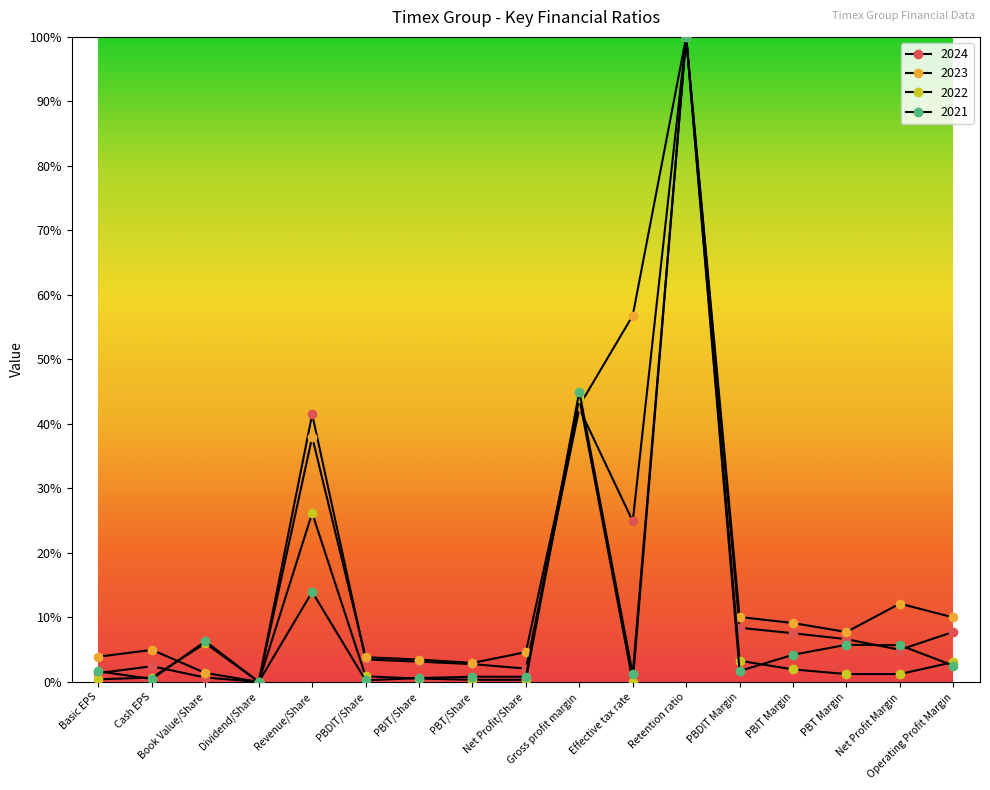

Reading left to right, what are all the values shown in this chart?

2024: 1.4	2.4	0.7	0.0	41.5	3.5	3.1	2.8	2.1	42.4	24.9	100.0	8.4	7.5	6.6	5.0	7.8
2023: 3.9	5.0	1.4	0.0	38.0	3.8	3.5	2.9	4.6	42.8	56.8	100.0	10.1	9.1	7.7	12.1	10.0
2022: 0.4	0.7	6.0	0.0	26.2	0.9	0.5	0.3	0.3	44.0	0.0	100.0	3.3	1.9	1.2	1.2	3.1
2021: 1.6	0.4	6.3	0.0	13.9	0.2	0.6	0.8	0.8	45.0	1.2	100.0	1.7	4.2	5.8	5.7	2.5